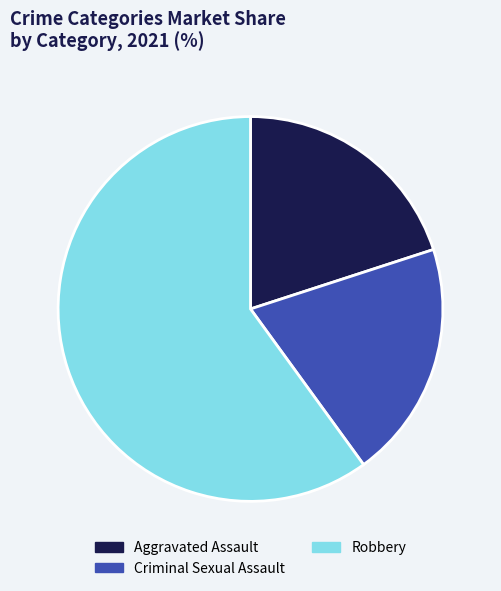

Does any single category account for the majority?

Yes